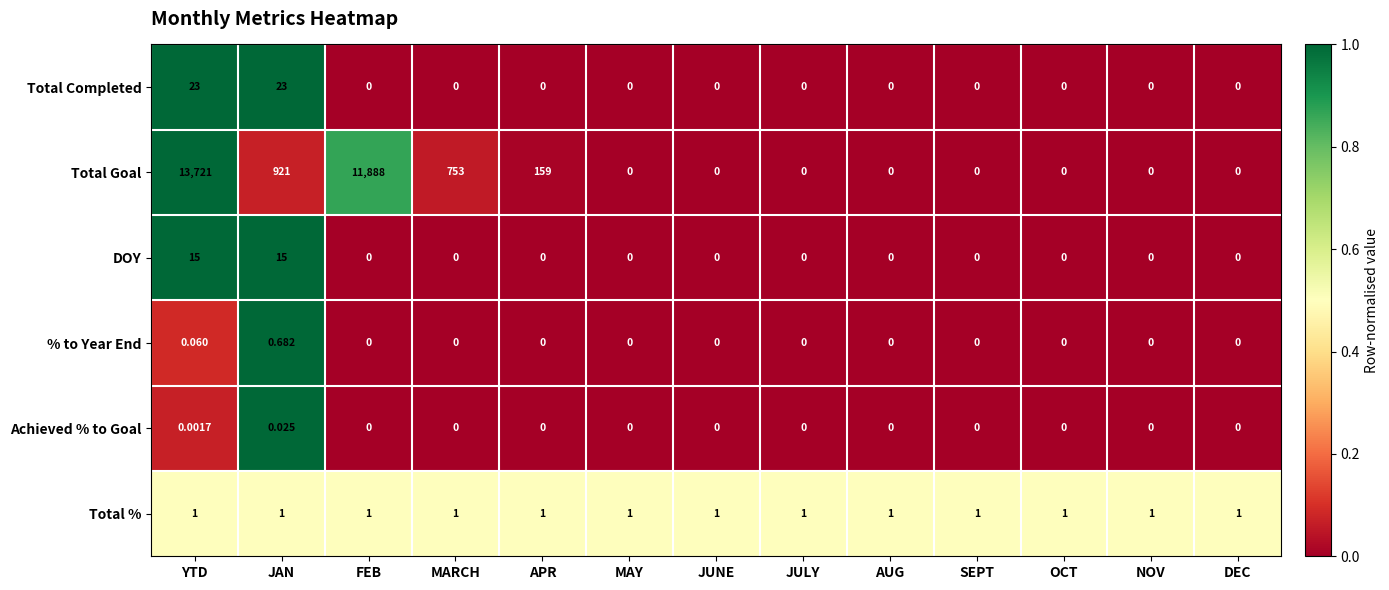

Which series has the widest spread of values?

Total Goal